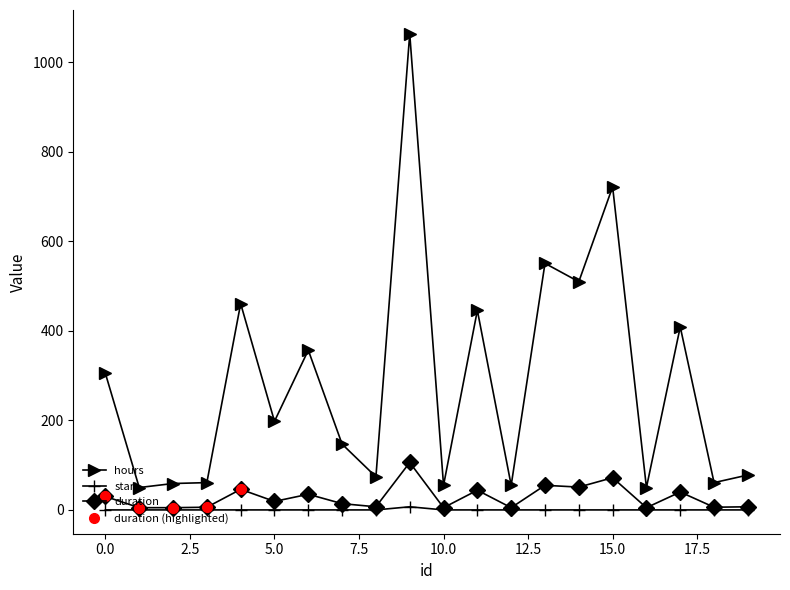

What is the sum of all start values?

7